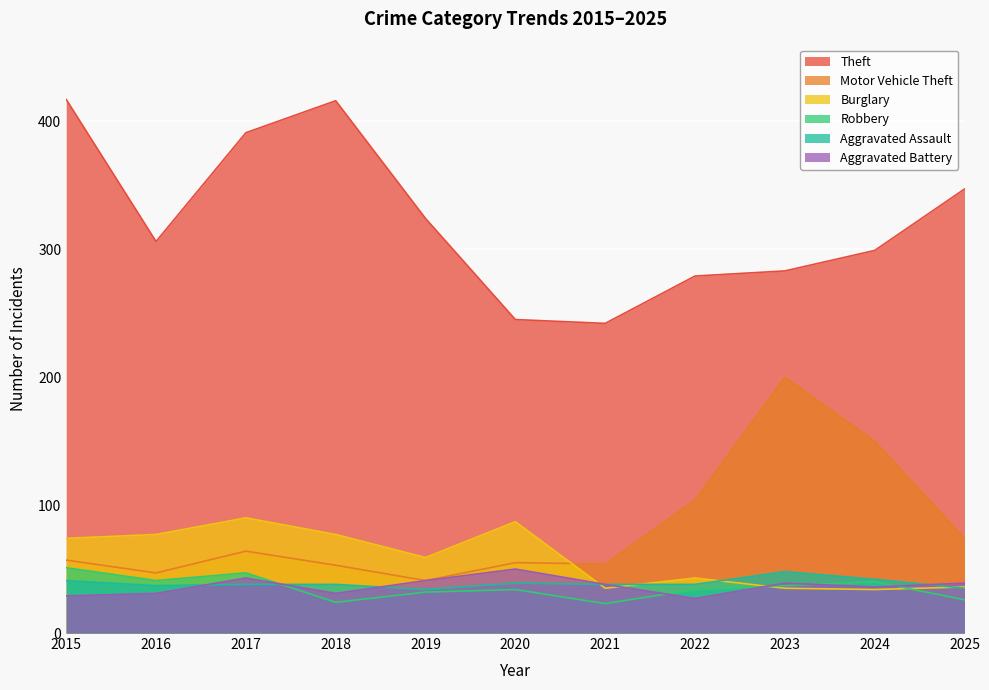

Count the number of categories in the chart.

11